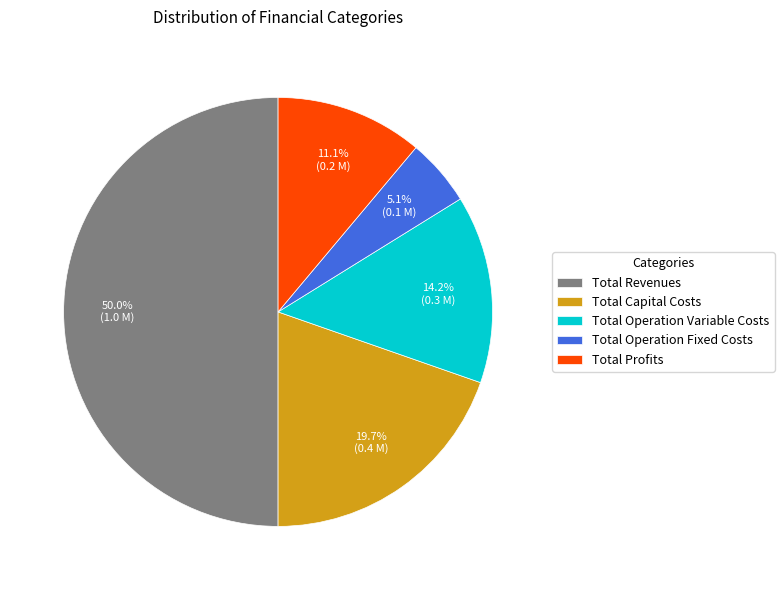

Rank the categories by value from lowest to highest.

Total Operation Fixed Costs, Total Profits, Total Operation Variable Costs, Total Capital Costs, Total Revenues